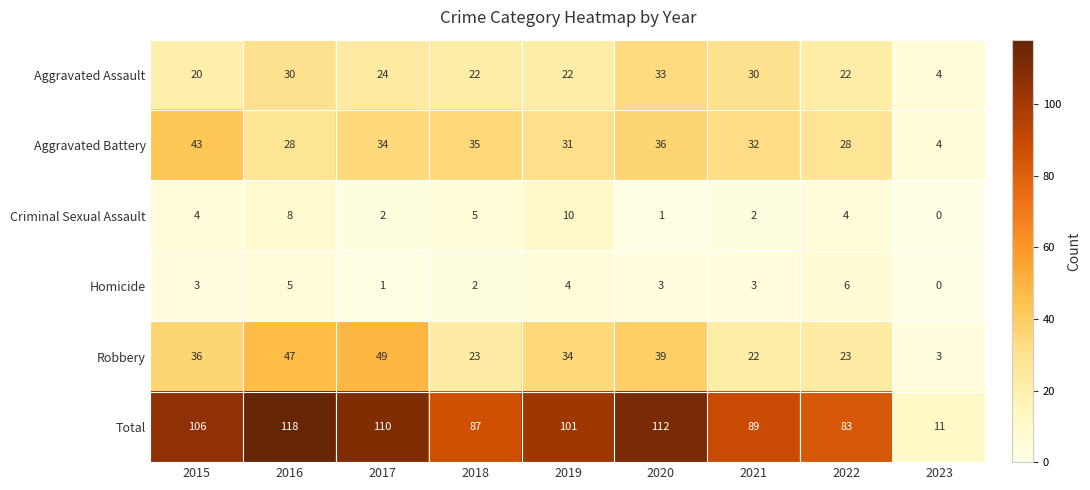

The value of Robbery at 2019 is 34. True or false?

True